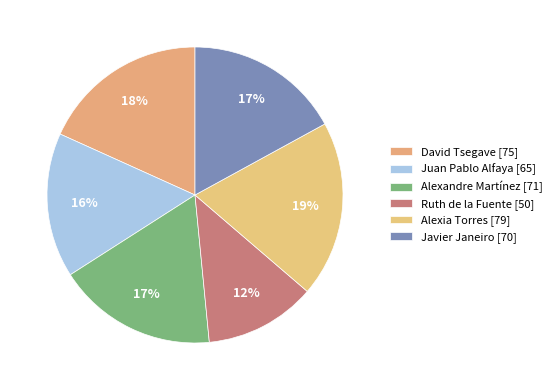

To the nearest percent, what percentage of the pie is Ruth de la Fuente?

12%